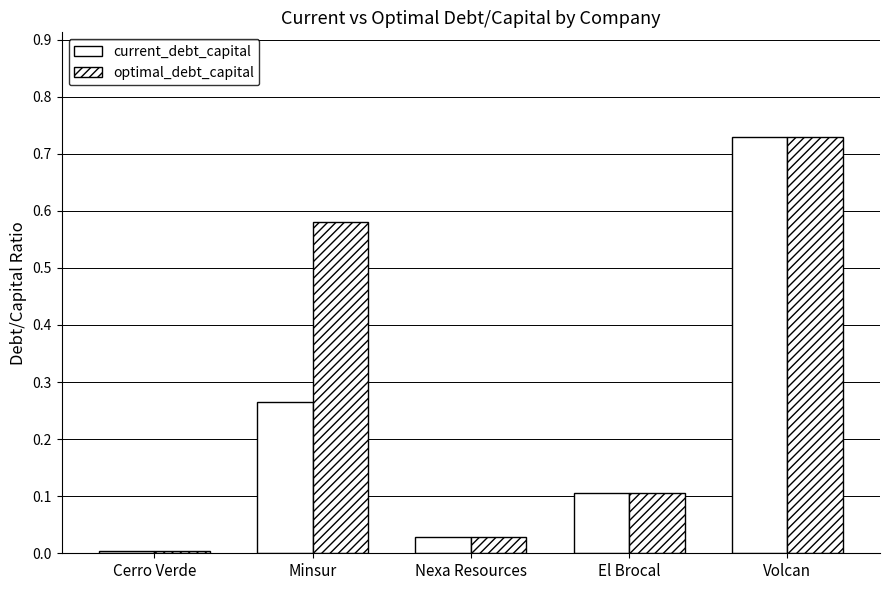

Count the number of categories in the chart.

5